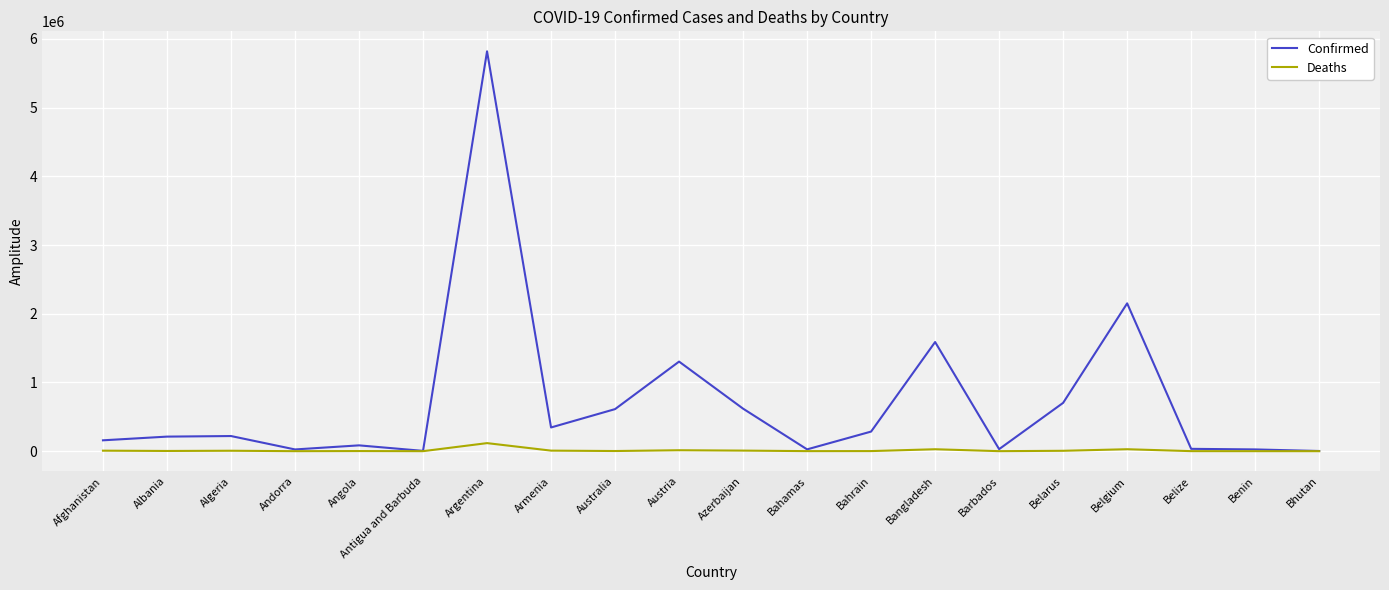

At which category is the sum across all series the highest?

Argentina